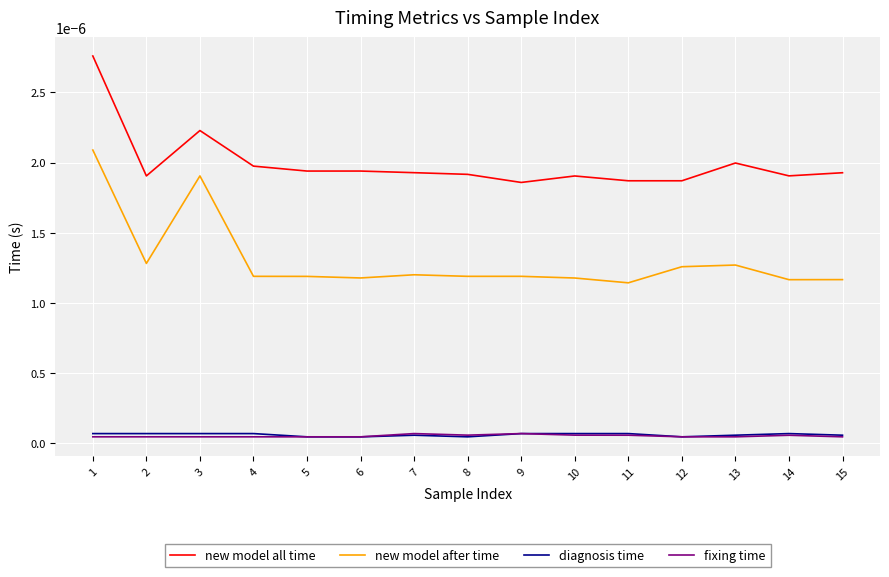

Which series has the largest range (max minus min)?

new model after time